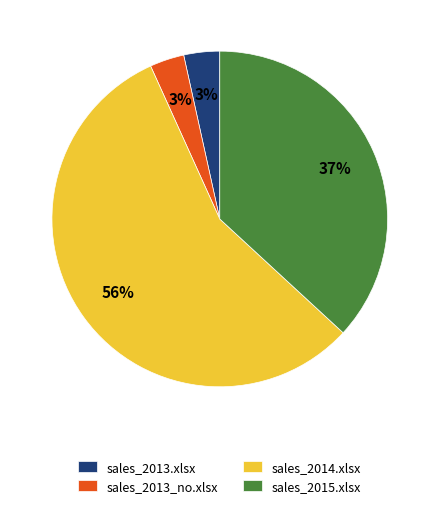

Do sales_2014.xlsx and sales_2015.xlsx together represent more than half of the pie?

Yes